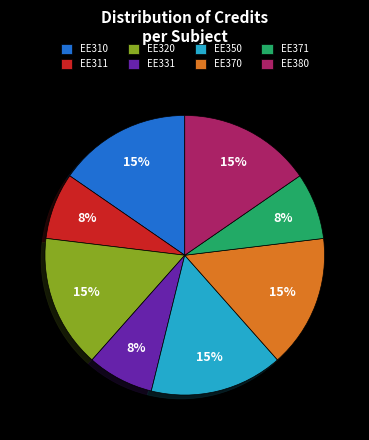

True or false: EE310 accounts for 15% of the total.

True